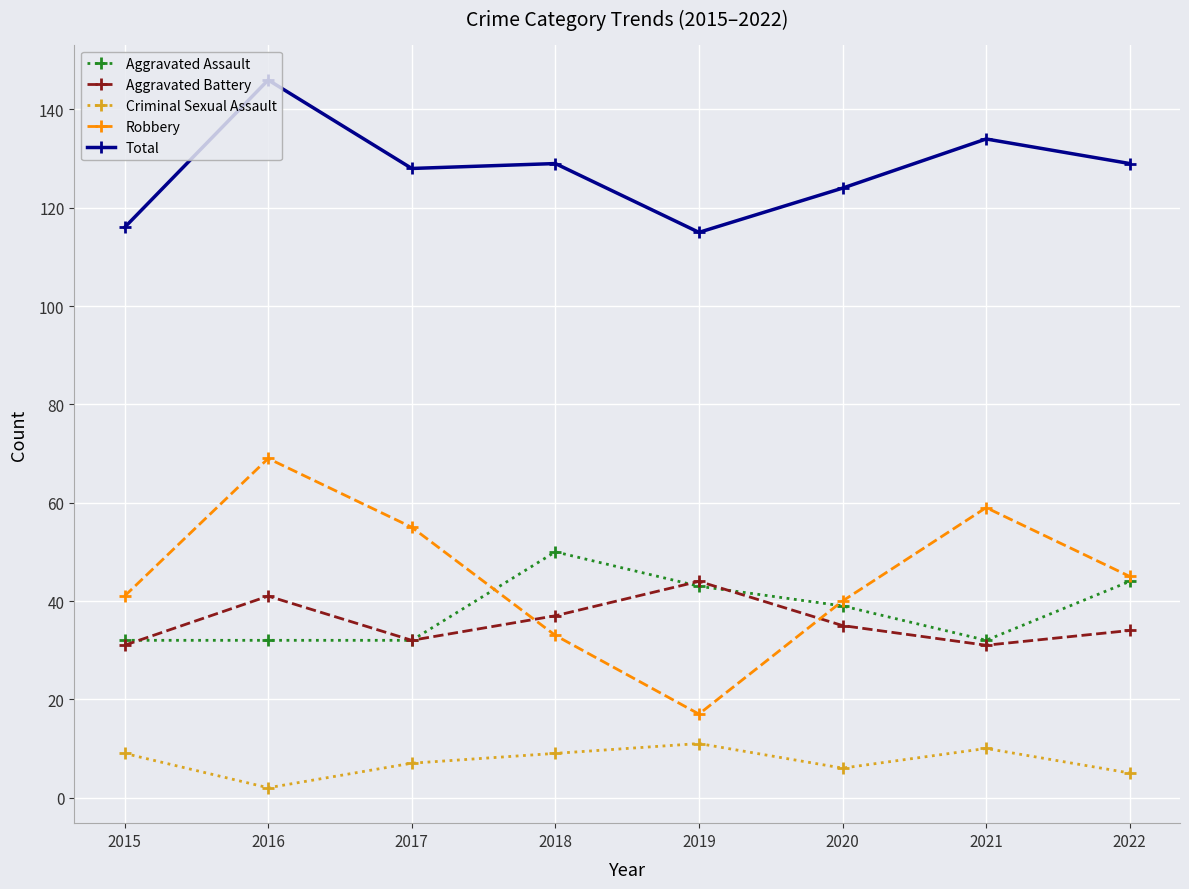

Which series changed the most between 2017 and 2018?

Robbery